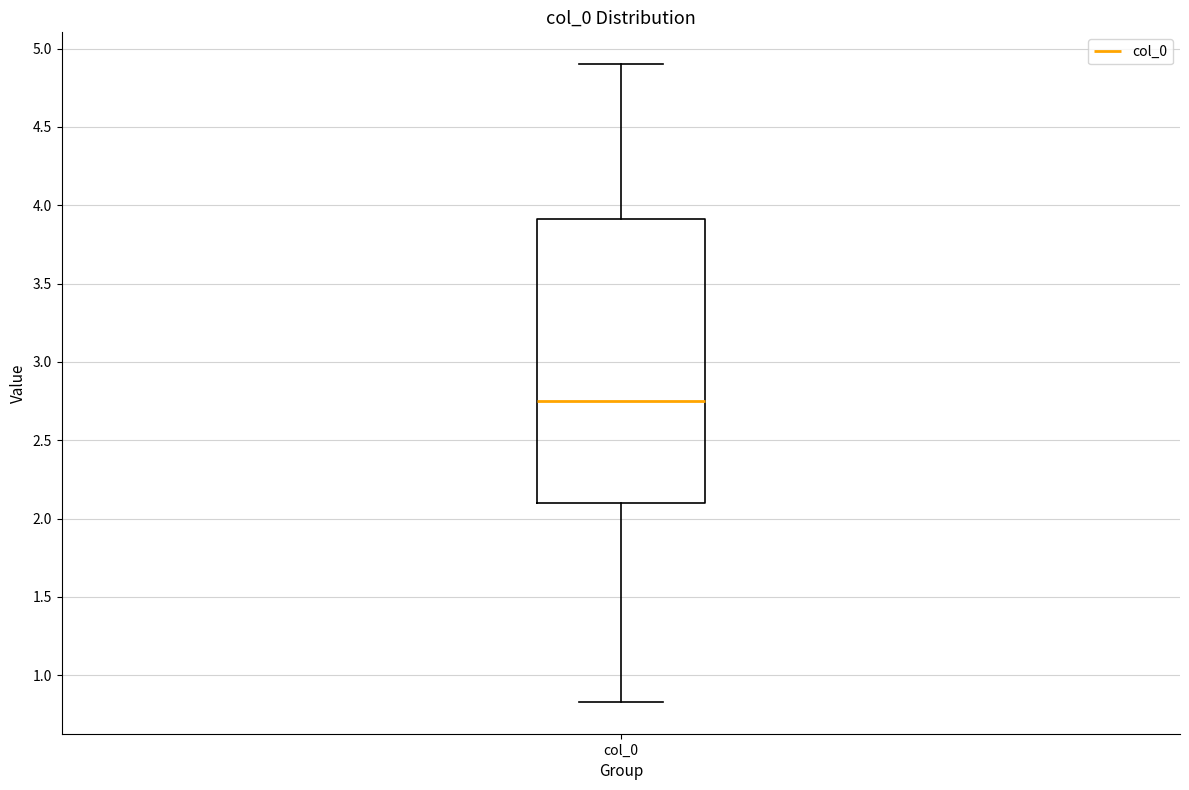

Where is the upper edge of the box for col_0 on the y-axis? The values are not printed on the chart, so give them approximately, as read against the axis.

3.90